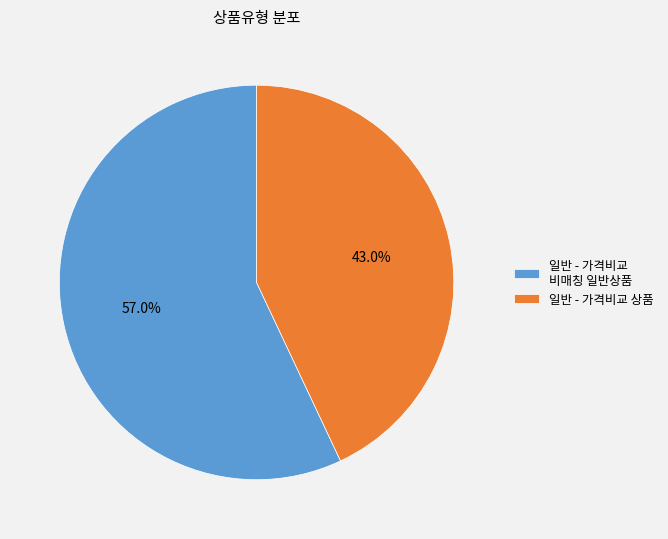

Which slice is the largest?

일반 - 가격비교 비매칭 일반상품